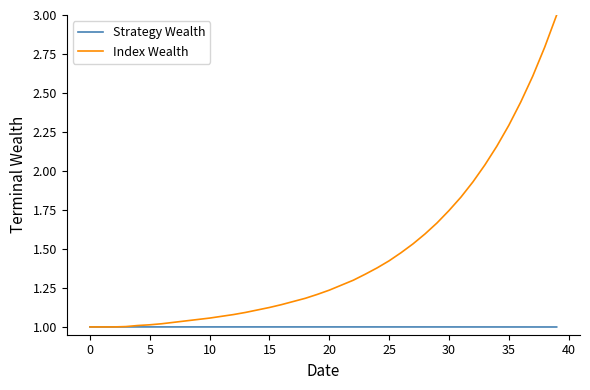

Which series has the largest total across all categories?

Index Wealth